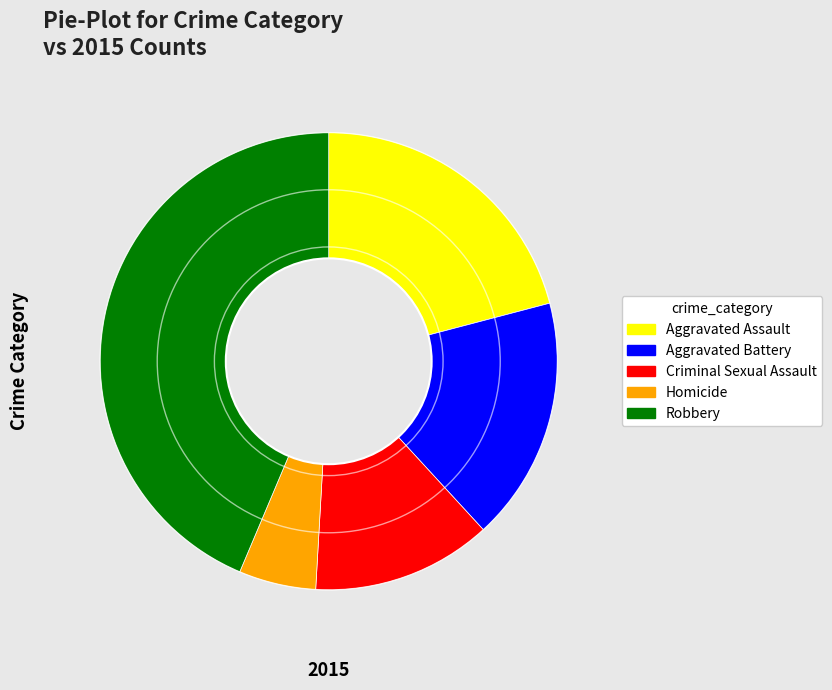

Which category has the smallest portion of the pie?

Homicide